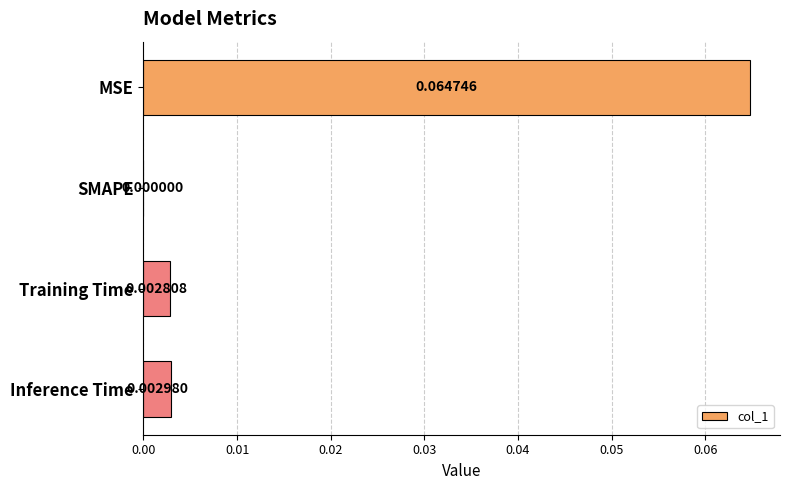

Which category has the highest value across all series?

MSE